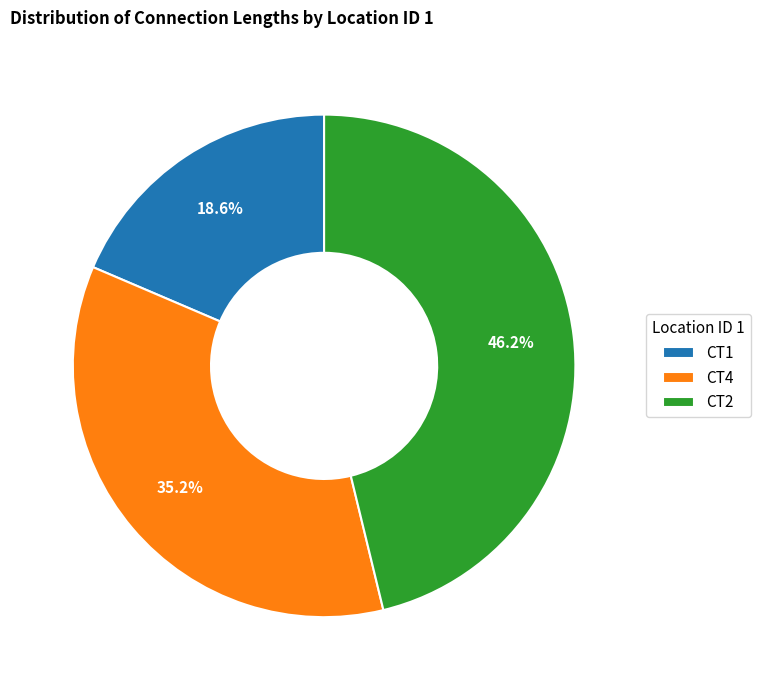

To the nearest percent, what is the average slice percentage?

33%